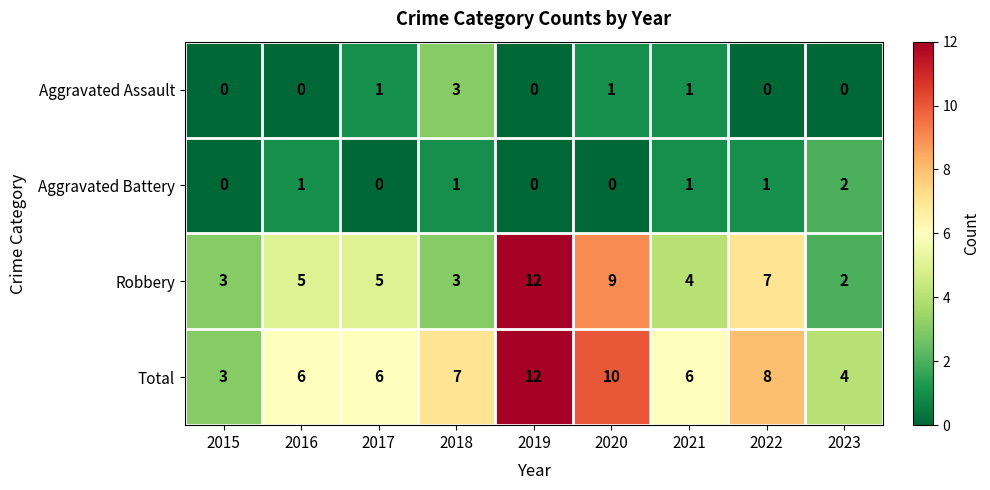

What is the spread (max minus min) of values at 2018?

6